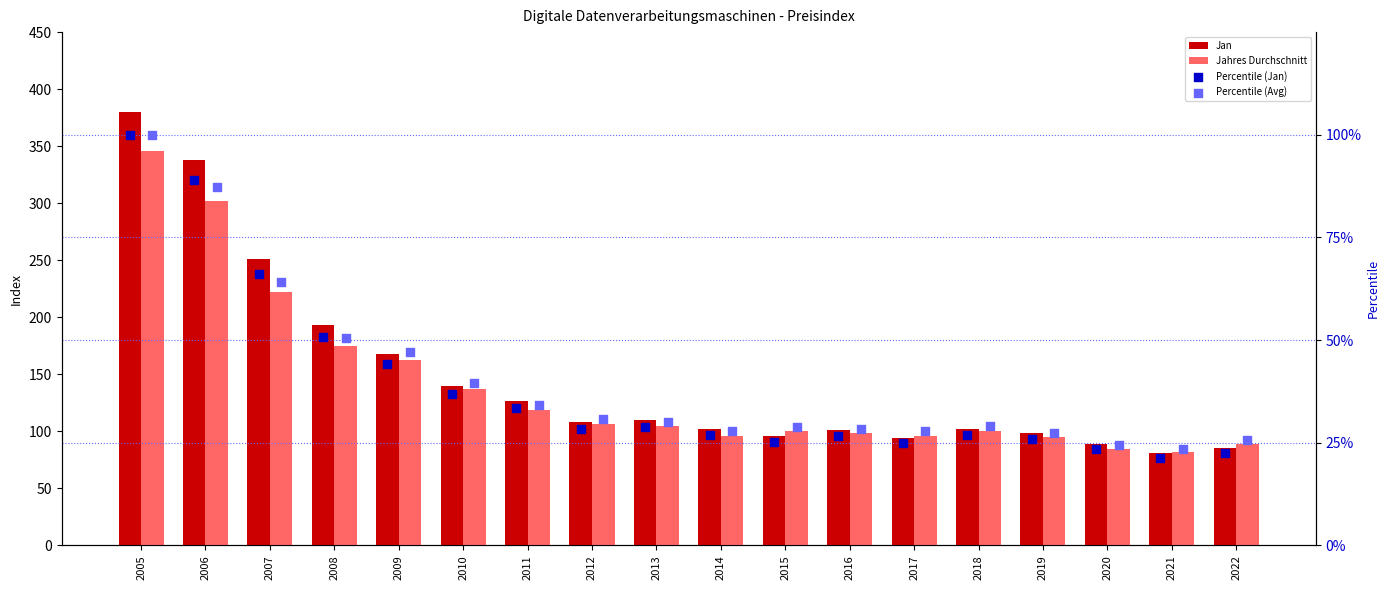

At which category is the sum across all series the highest?

2005